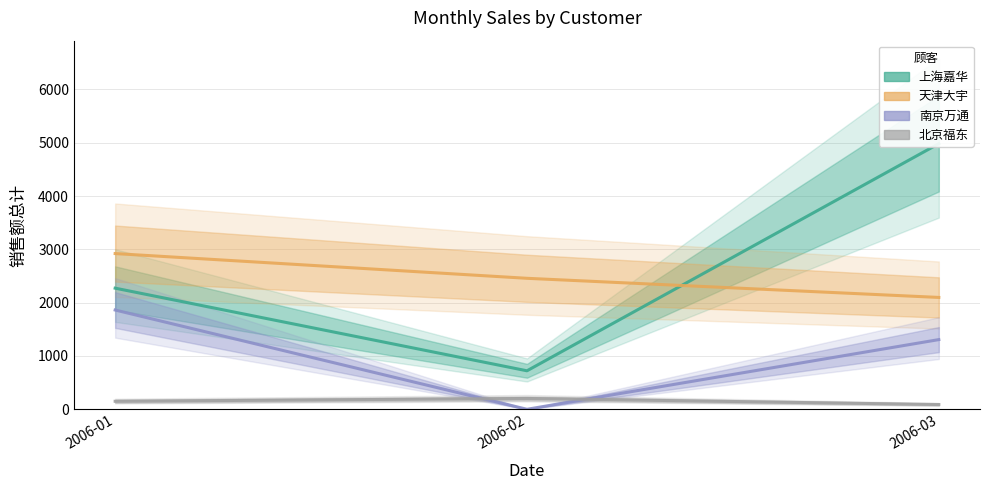

Which category has the highest value in the 北京福东 series?

2006-02